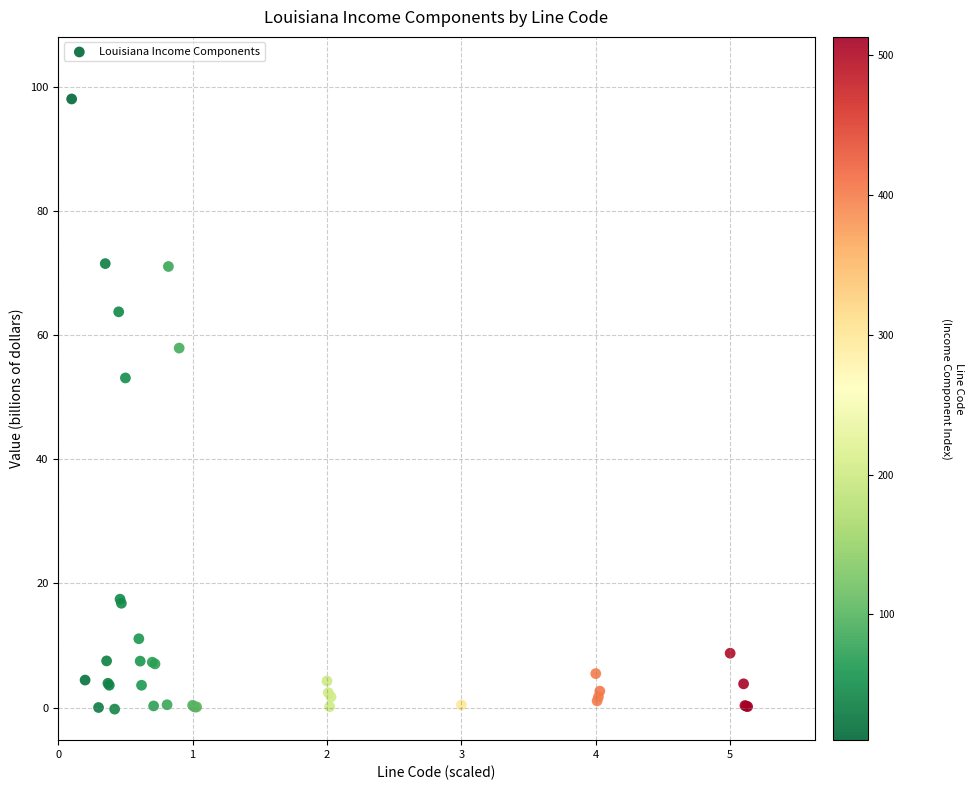

What Y value in the scatter plot is closest to 48?

53.1